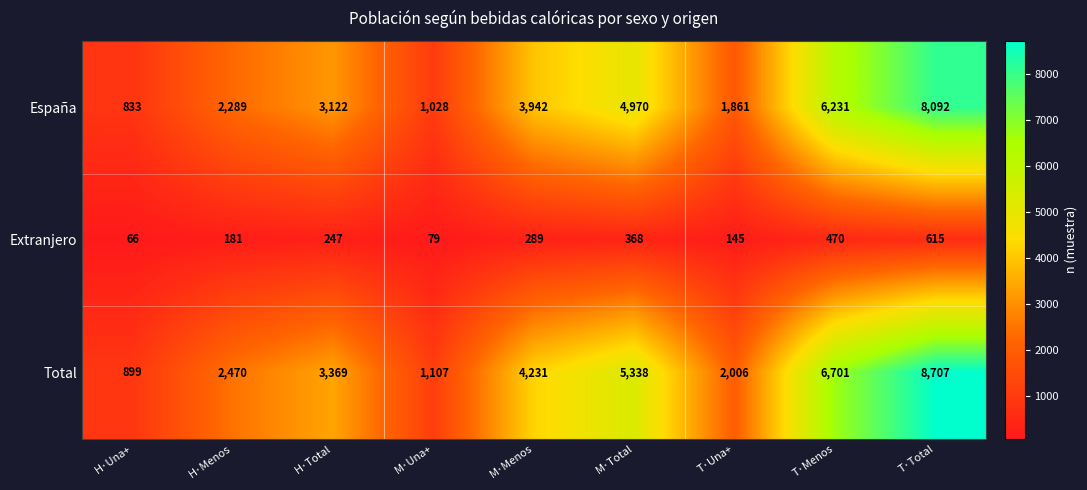

Which series has the largest total across all categories?

Total